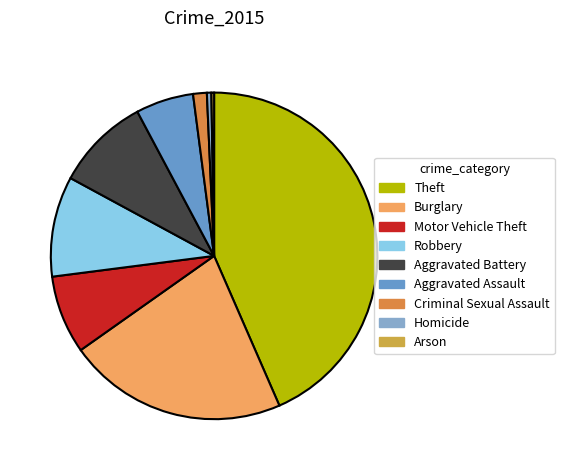

Which category has the biggest portion of the pie?

Theft